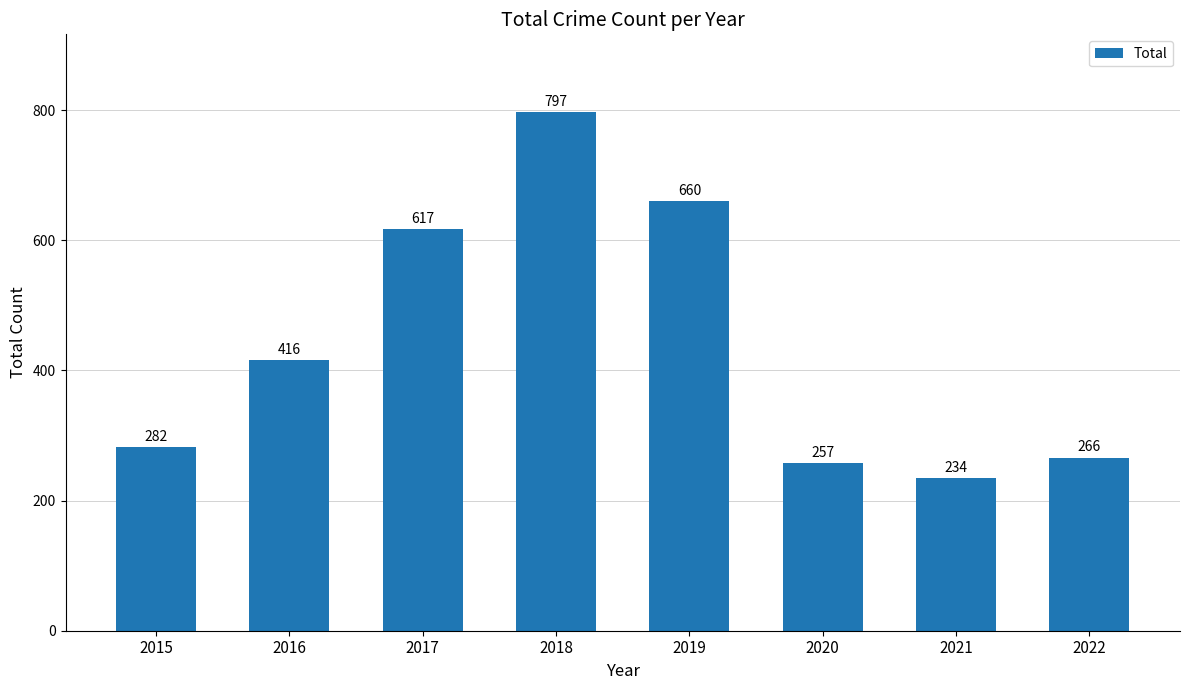

Which category has the highest value across all series?

2018